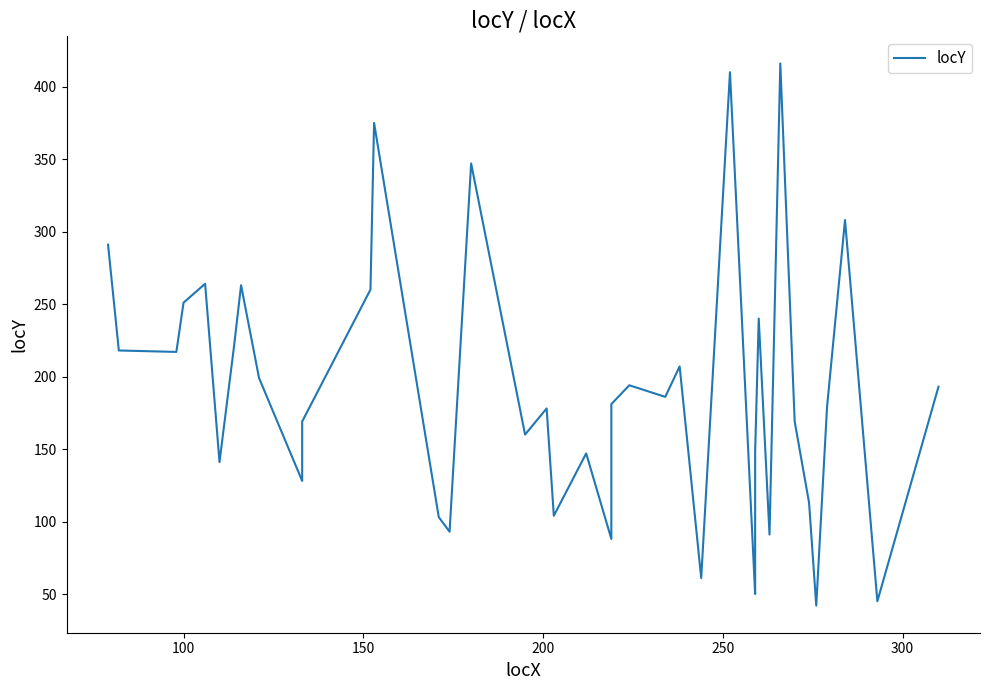

Does the chart display data point markers on the line(s)?

No